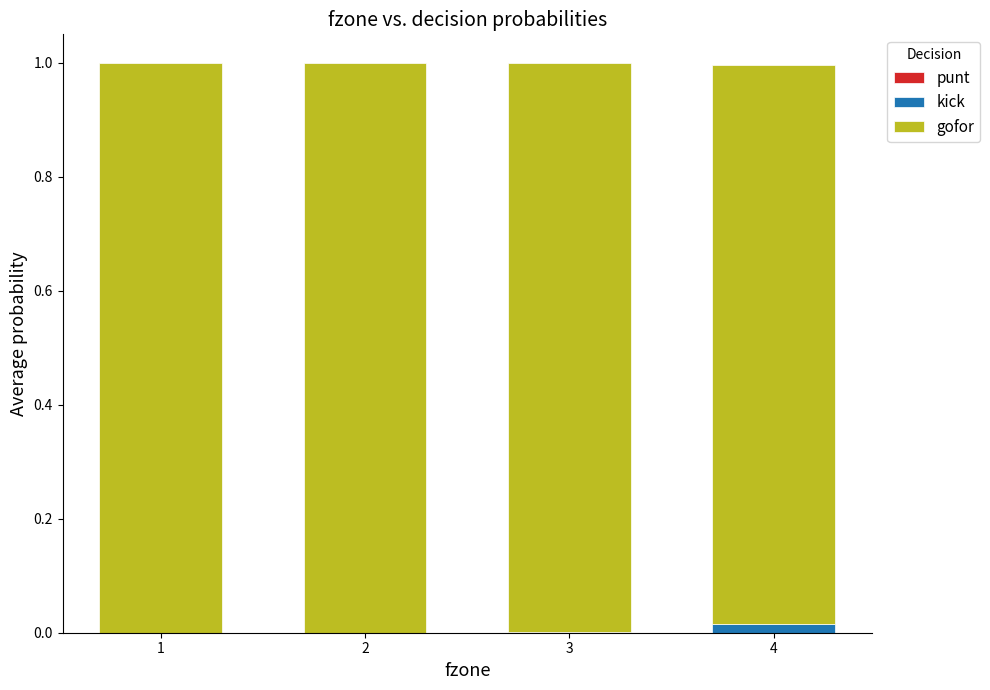

True or false: kick has a value of 0.0 at 4.

True